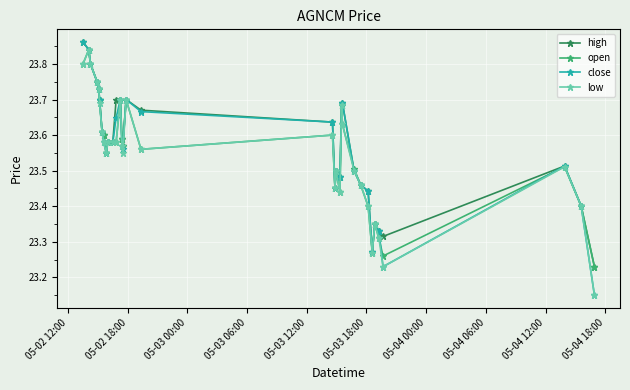

Is this an area chart (filled region under the line)?

No